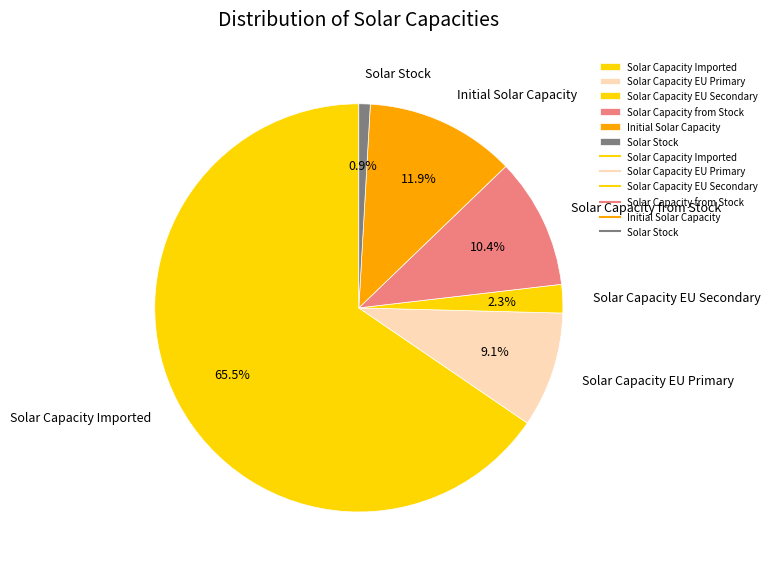

Which category has the smallest portion of the pie?

Solar Stock